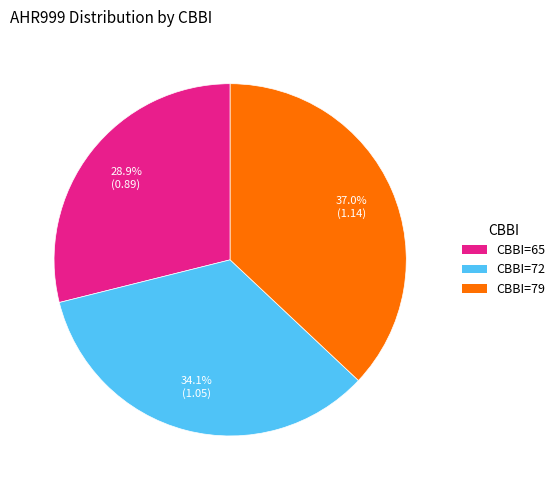

Rank the categories by value from lowest to highest.

CBBI=65, CBBI=72, CBBI=79